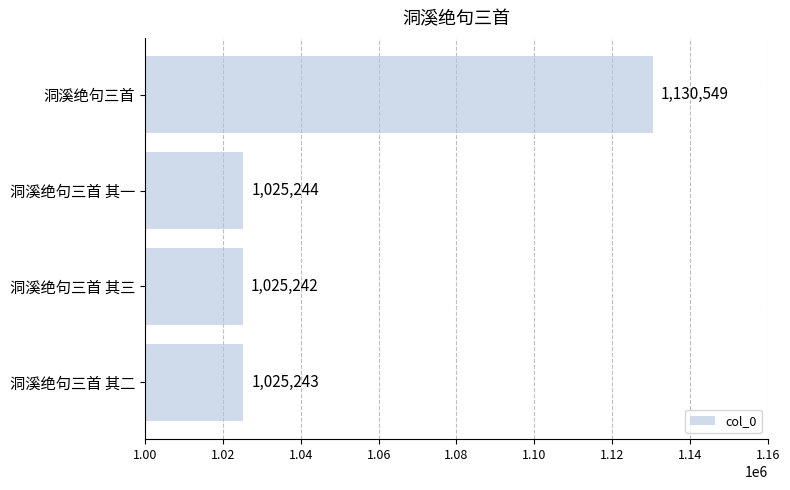

At which category does the chart reach its peak across all series?

洞溪绝句三首